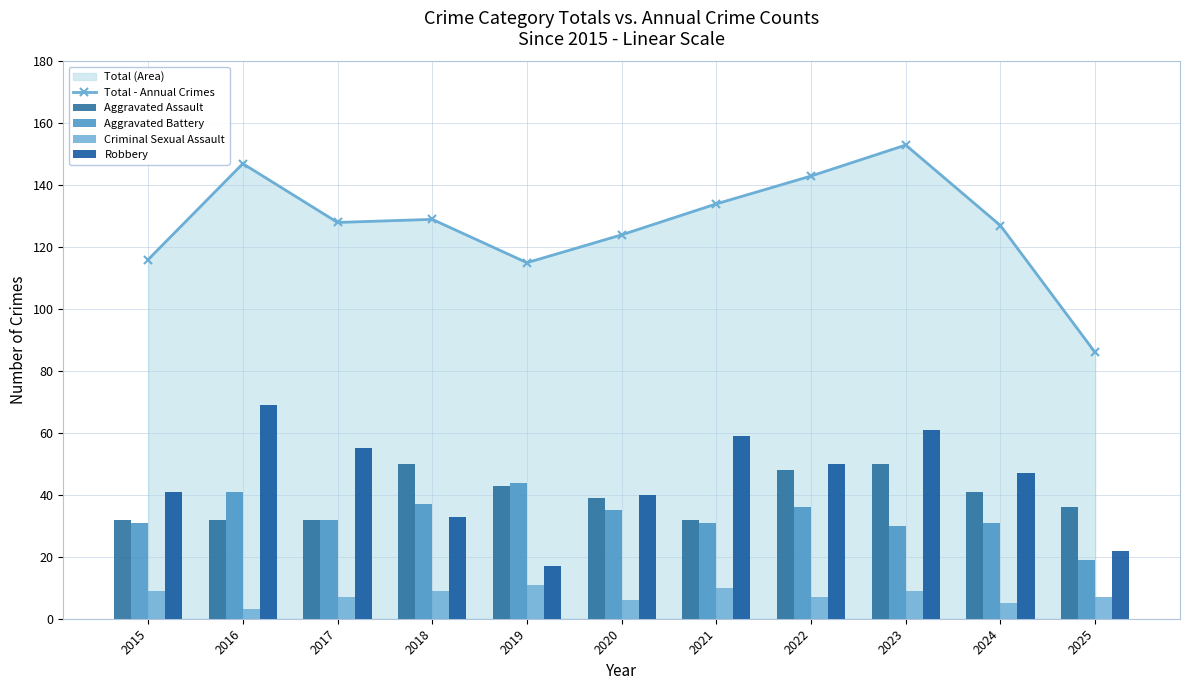

What is the difference between the highest and lowest values at 2017?

121